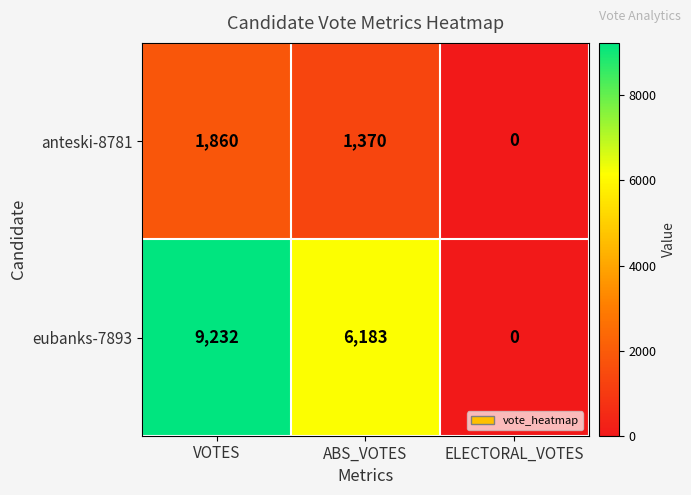

How many distinct data groups are displayed?

2